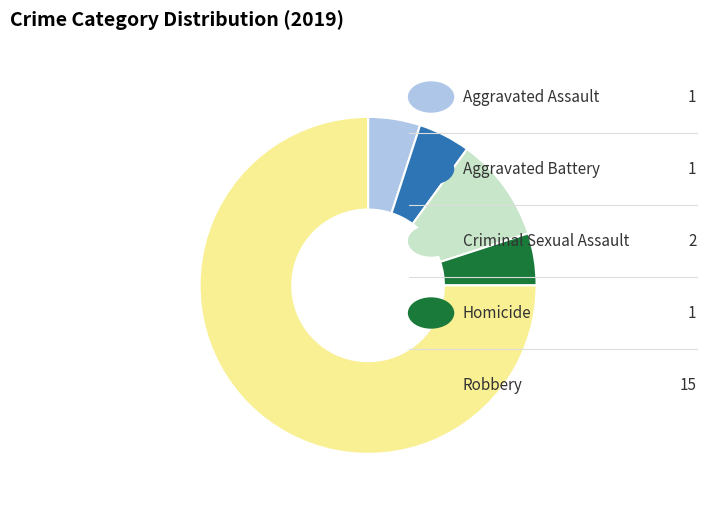

Does any single category account for the majority?

Yes